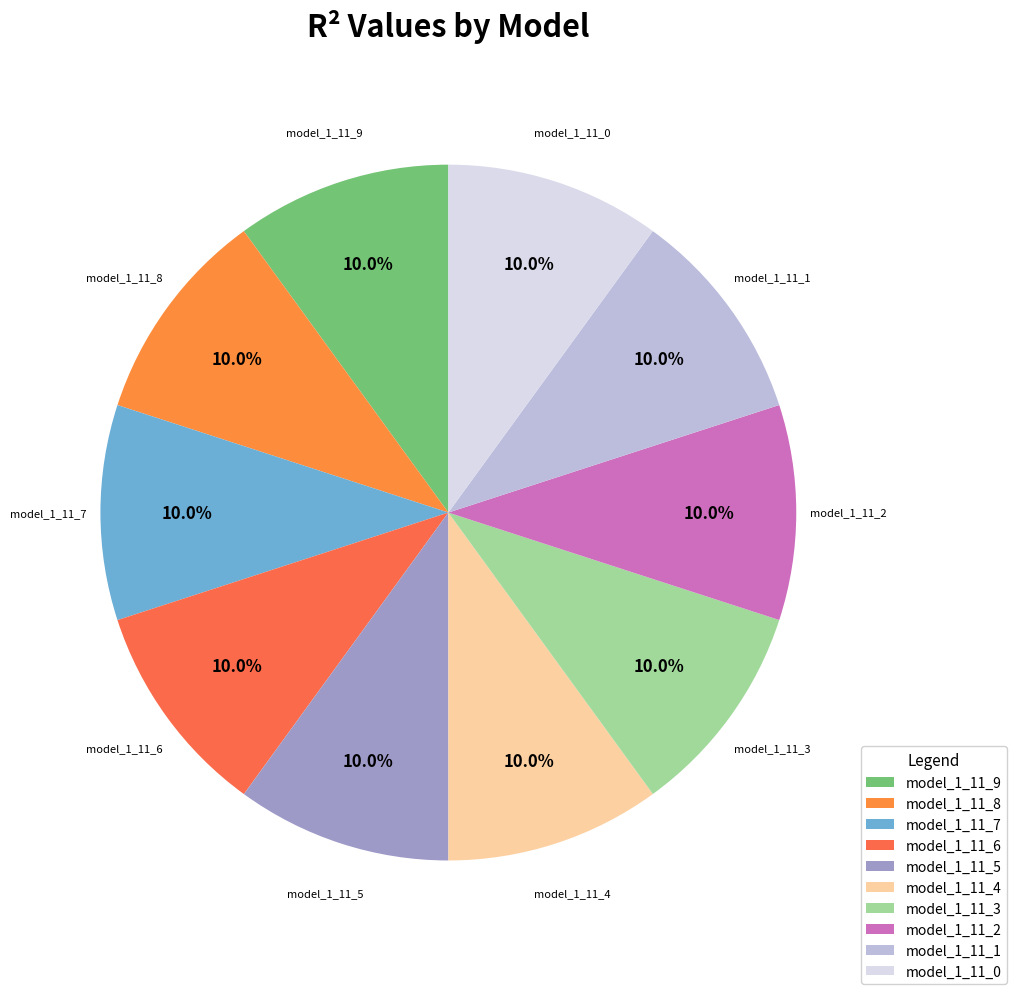

The model_1_11_2 slice represents 10% of the pie. True or false?

True